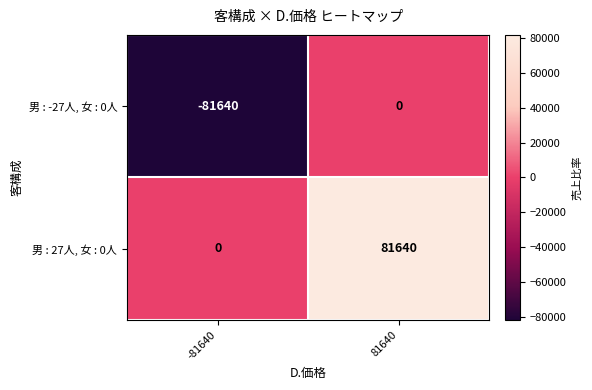

Read the 男 : -27人, 女 : 0人 value at -81640, to the nearest 50.

-81650